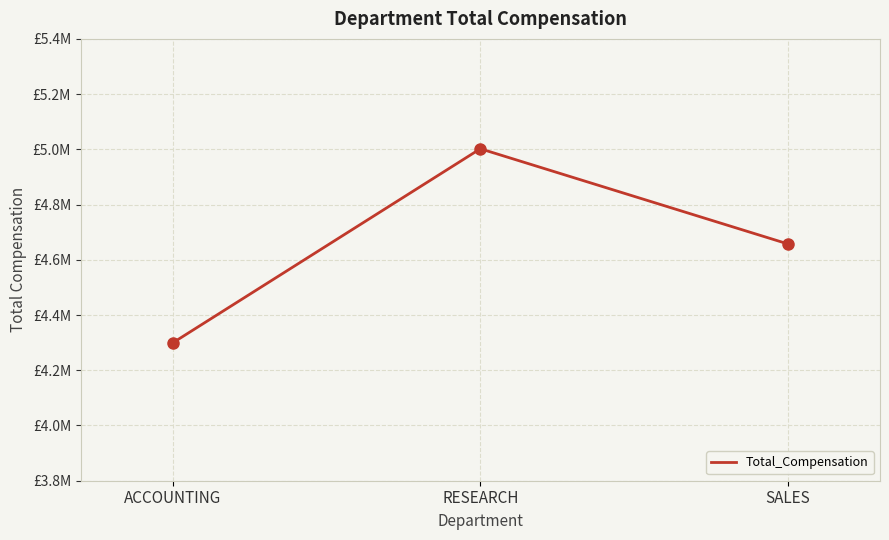

Which category has the highest value across all series?

RESEARCH